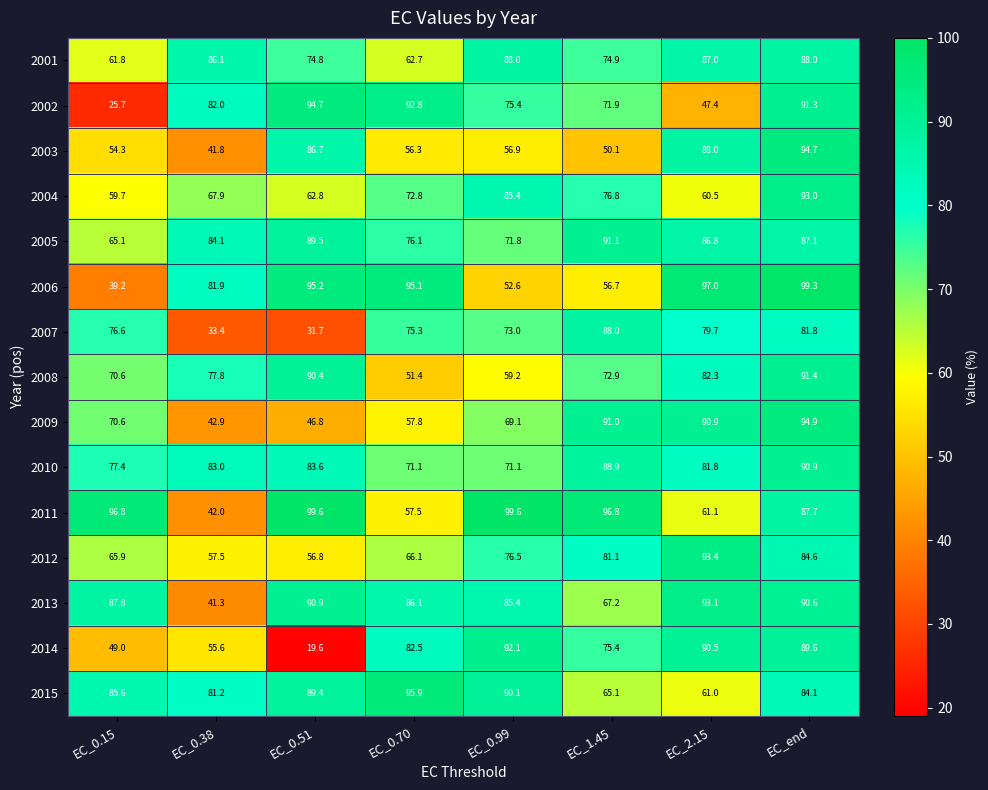

Where is 2009 nearest to the value 68?

EC_0.99